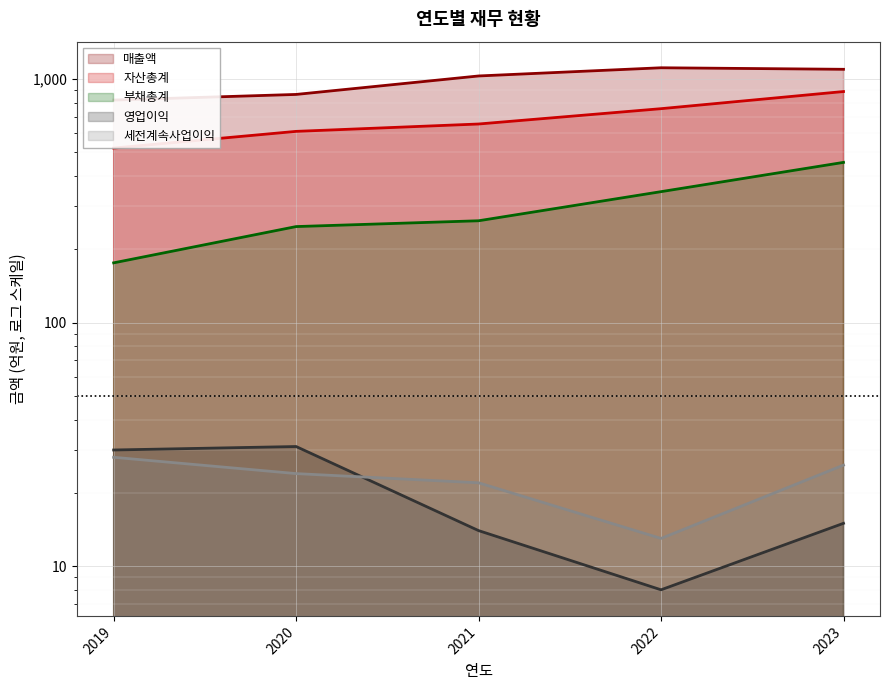

Which series changed the most between 2021 and 2022?

자산총계